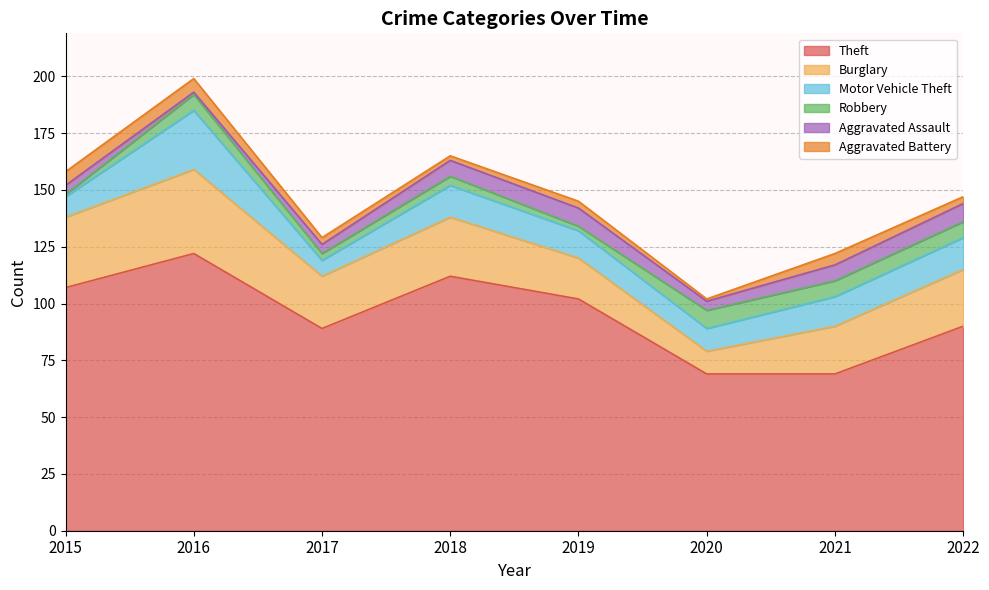

What is the highest value of the Aggravated Battery series?

6